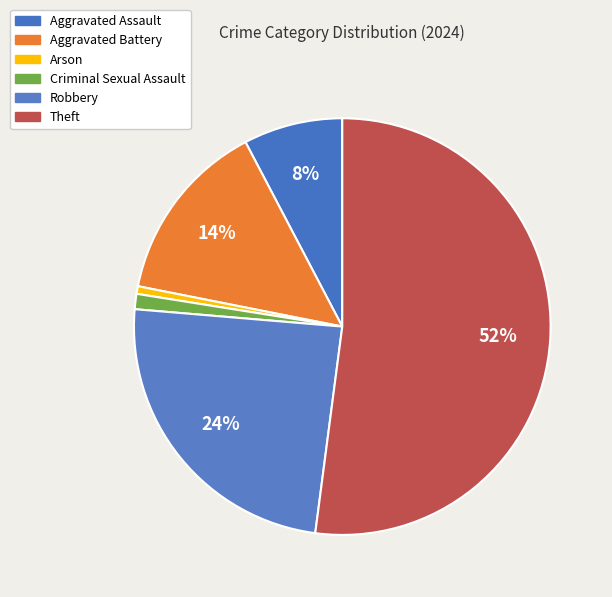

Is it true that Robbery is 14% of the pie?

False